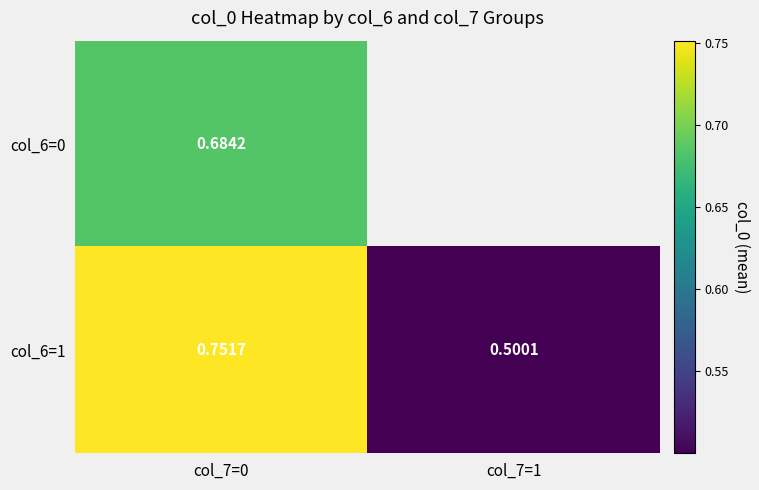

List the series in order of their overall mean, highest first.

col_6=0, col_6=1